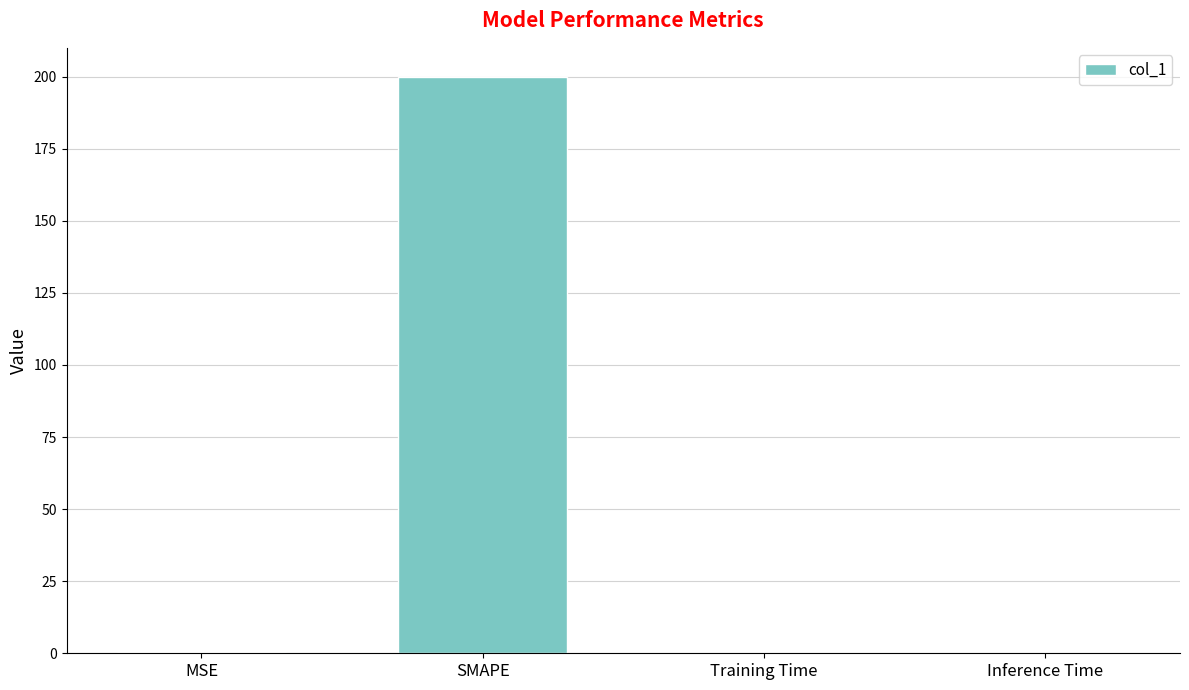

What is the sum of the values at Inference Time and MSE?

0.5